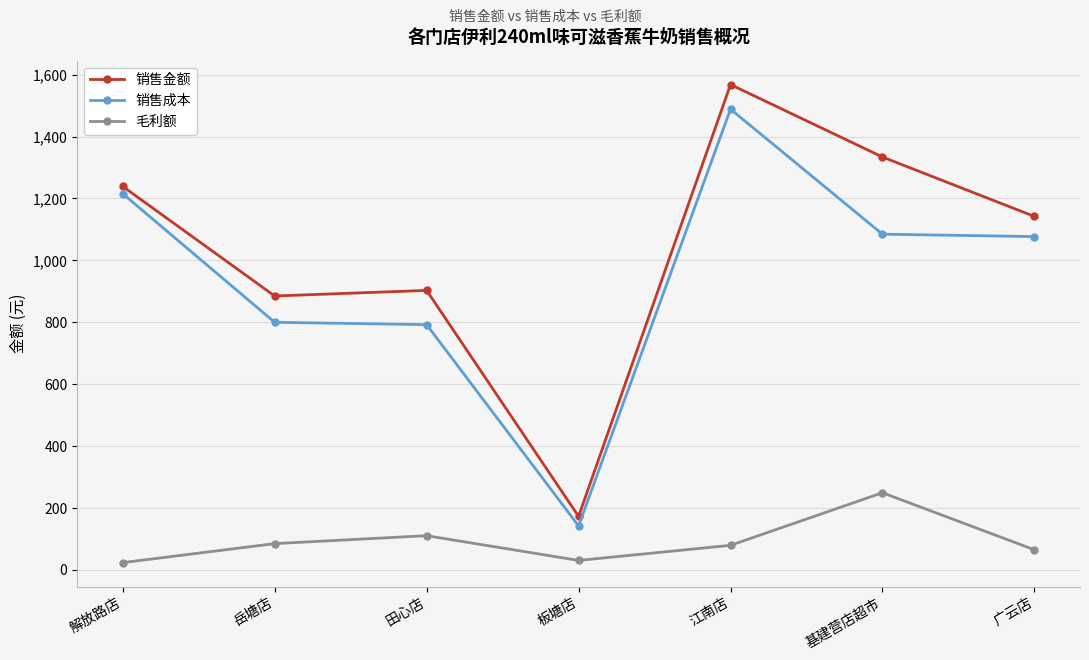

Is it true that 销售金额 equals 1142.0 at 广云店?

True